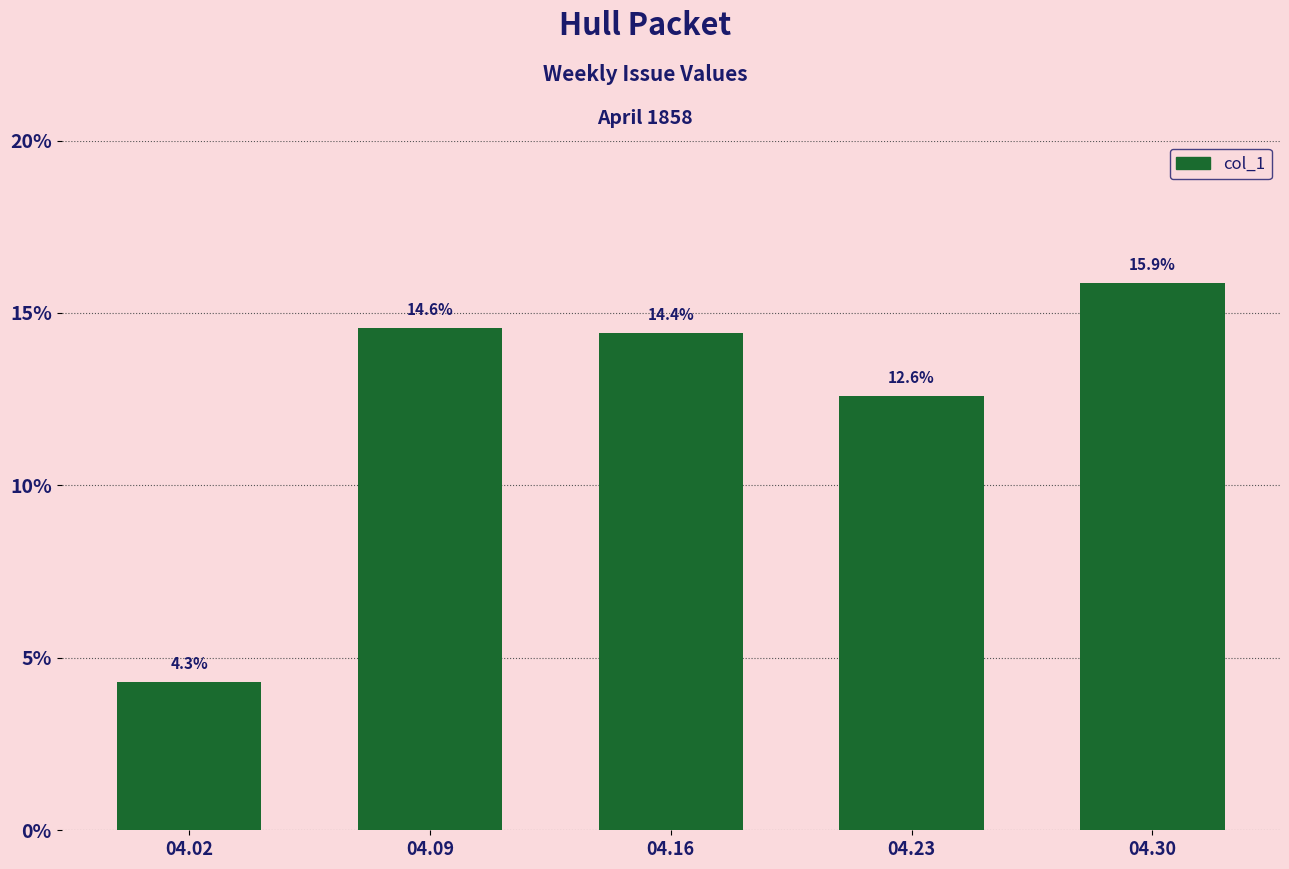

Count the values in the range 0 to 1.

5